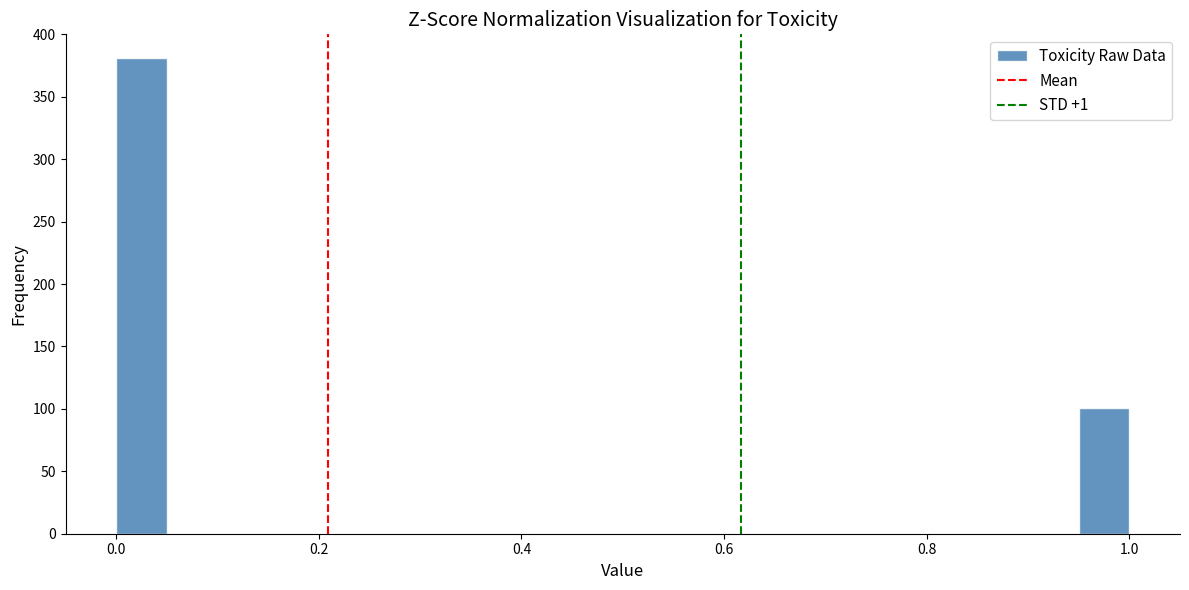

Read against the x-axis, roughly where is the centre of the tallest bar?

0.02